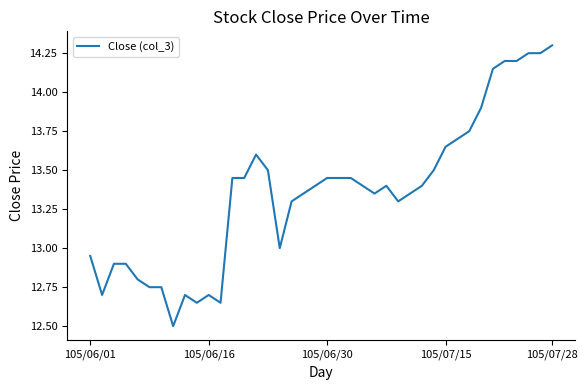

What is the minimum value shown in the chart?

12.5